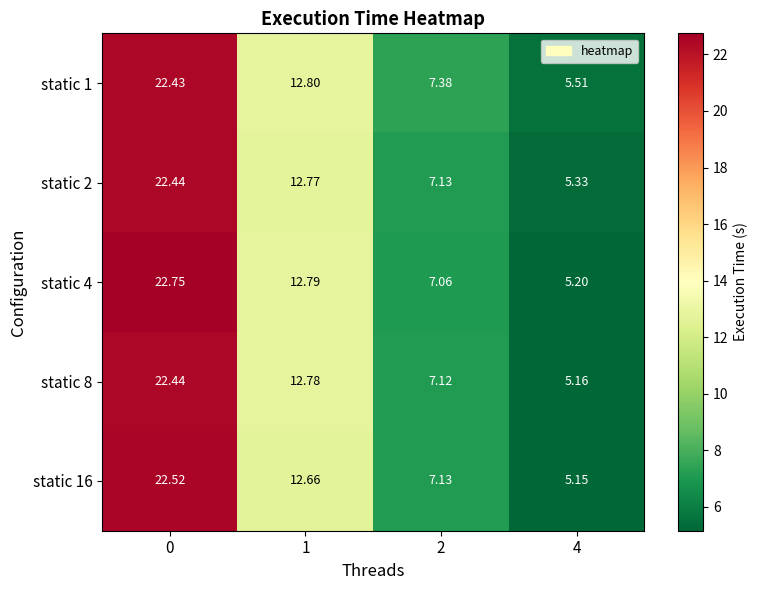

How many categories are shown in the chart?

4